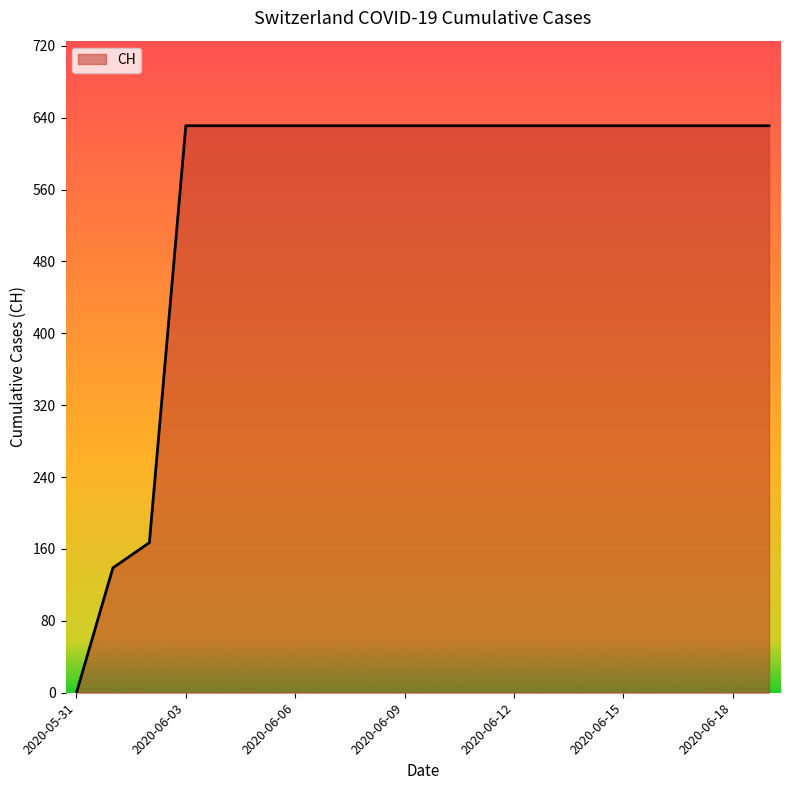

Reading left to right, extract all data points from this chart.

0	139	167	631	631	631	631	631	631	631	631	631	631	631	631	631	631	631	631	631